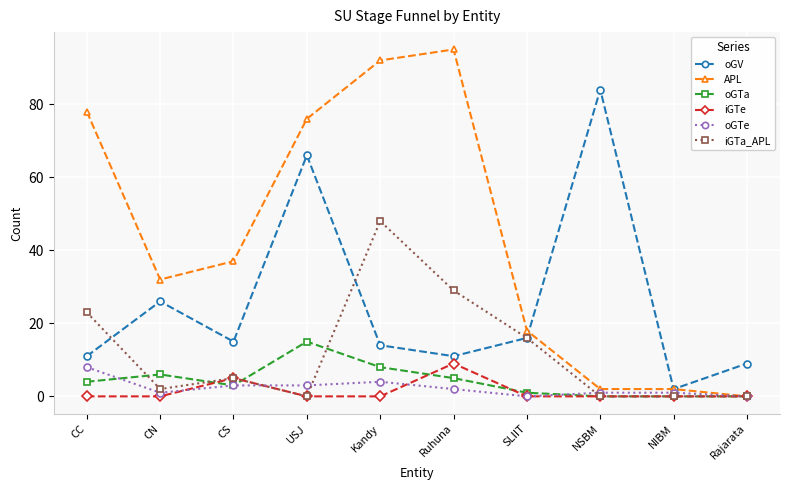

At CC, list the series in order from largest to smallest.

APL, iGTa_APL, oGV, oGTe, oGTa, iGTe